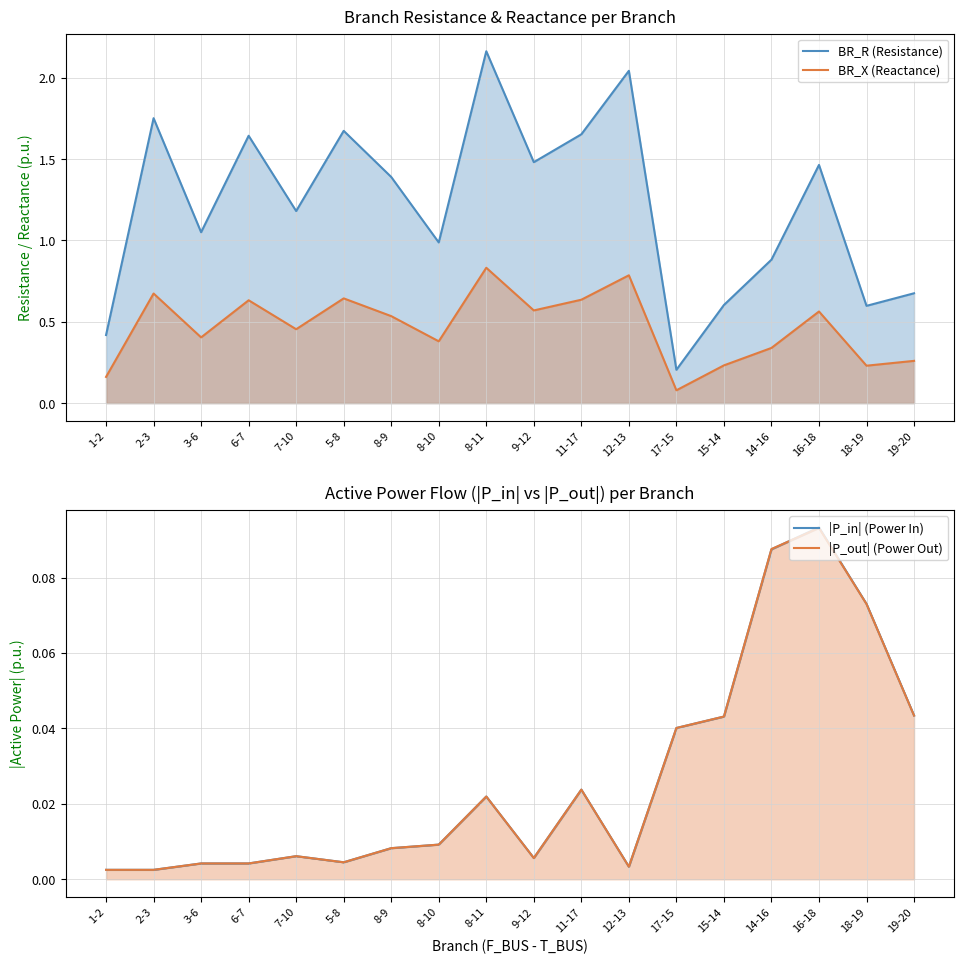

Where is the first local minimum for |P_out| (Power Out)?

5-8